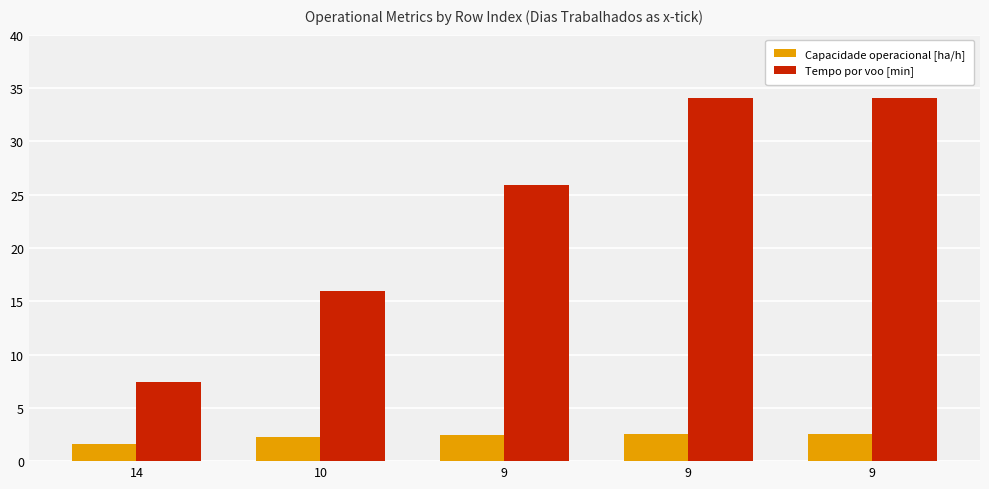

Read the Tempo por voo [min] value at 9.

34.0